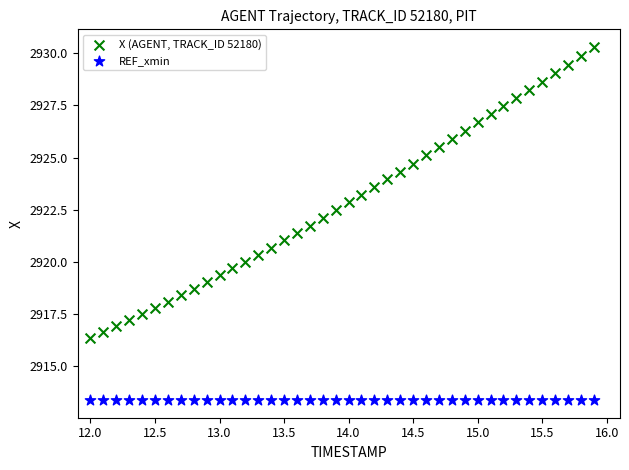

Which series reaches the minimum Y coordinate?

REF_xmin